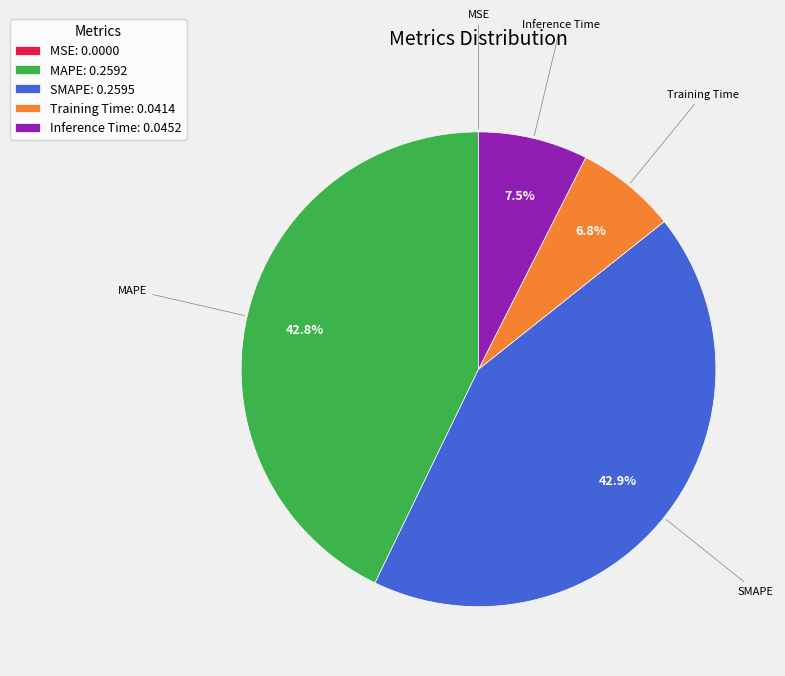

Is Inference Time the majority of the pie?

No